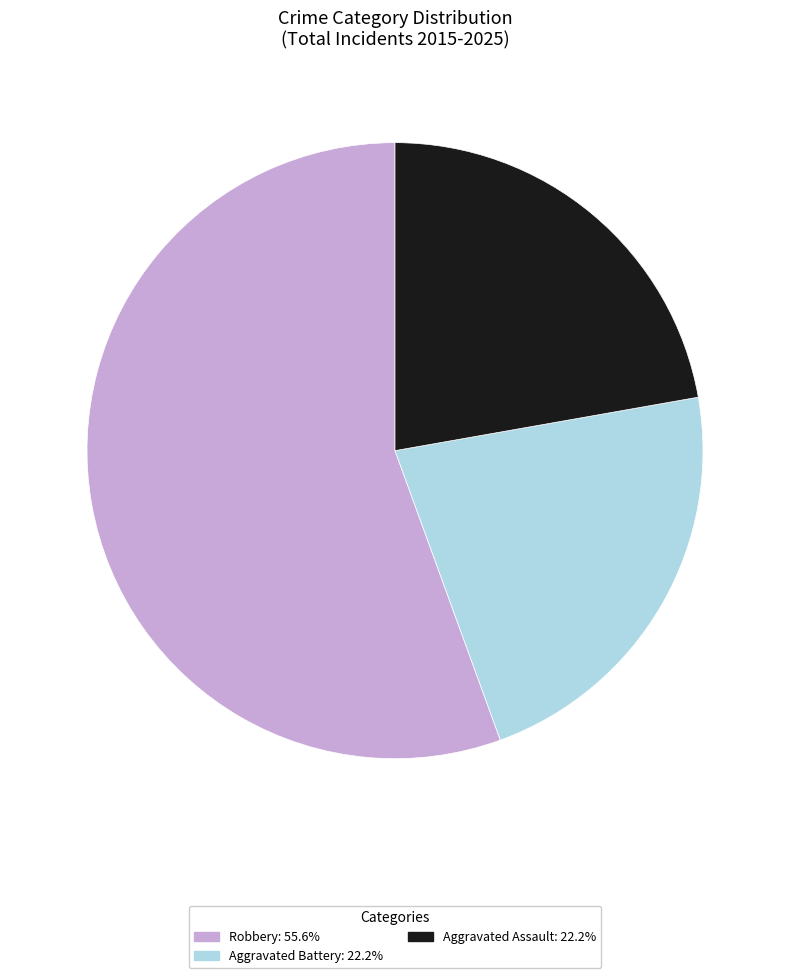

Which slice is the largest?

Robbery